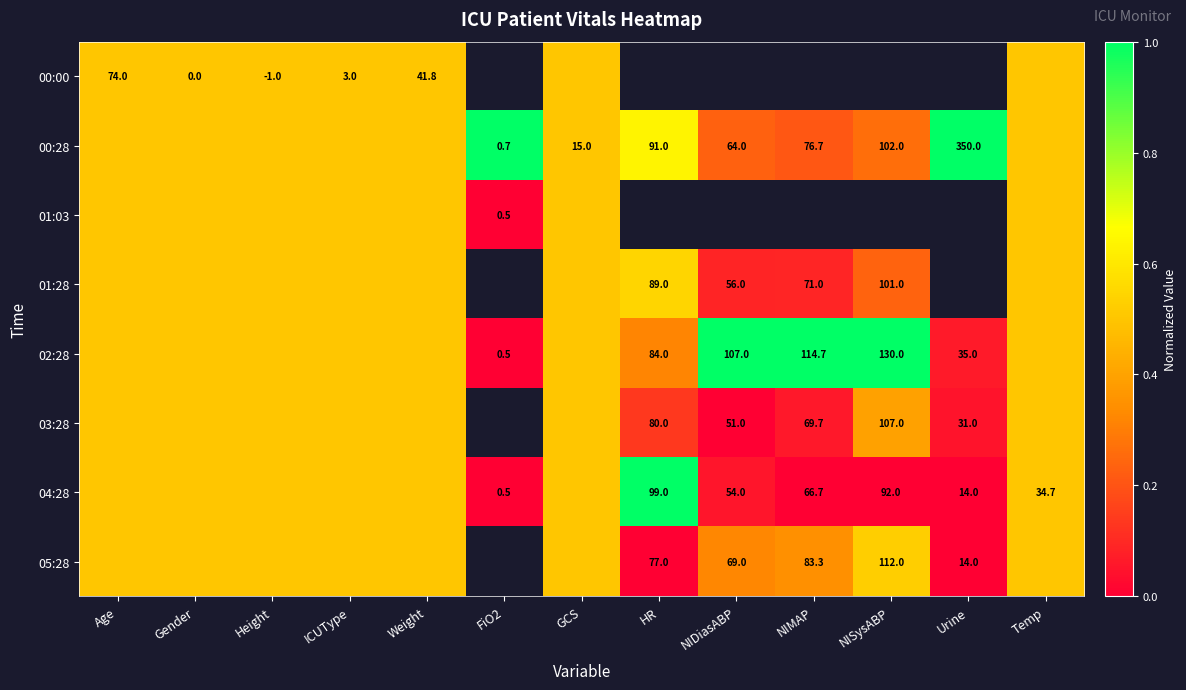

The 05:28 series shows 0.7 at Height. True or false?

False